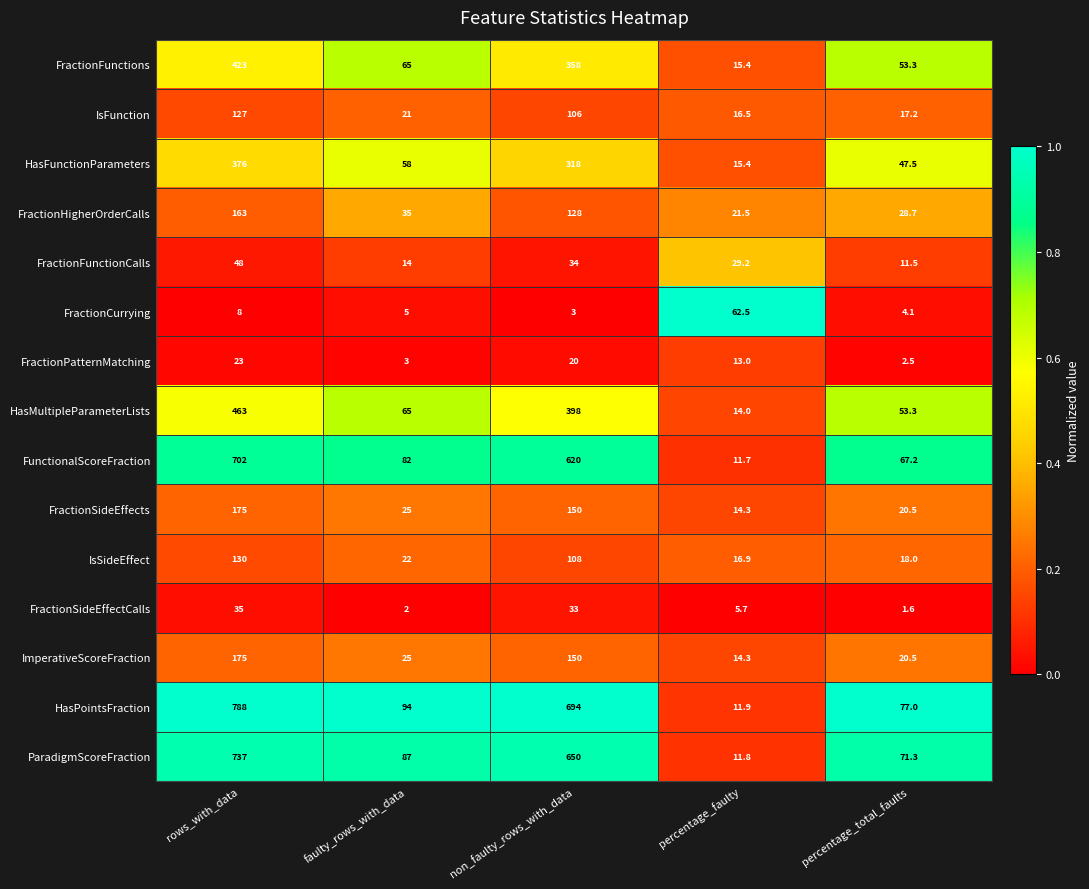

What is the total value across all series at percentage_faulty?

274.1